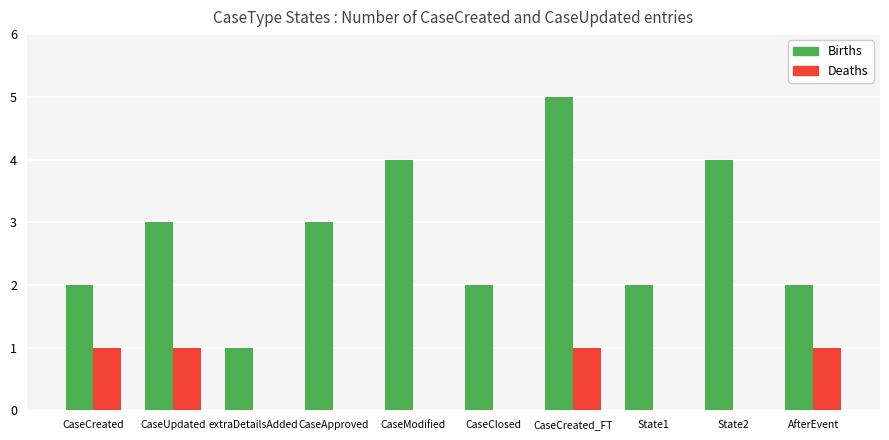

What are all the series names shown in the legend?

Births, Deaths